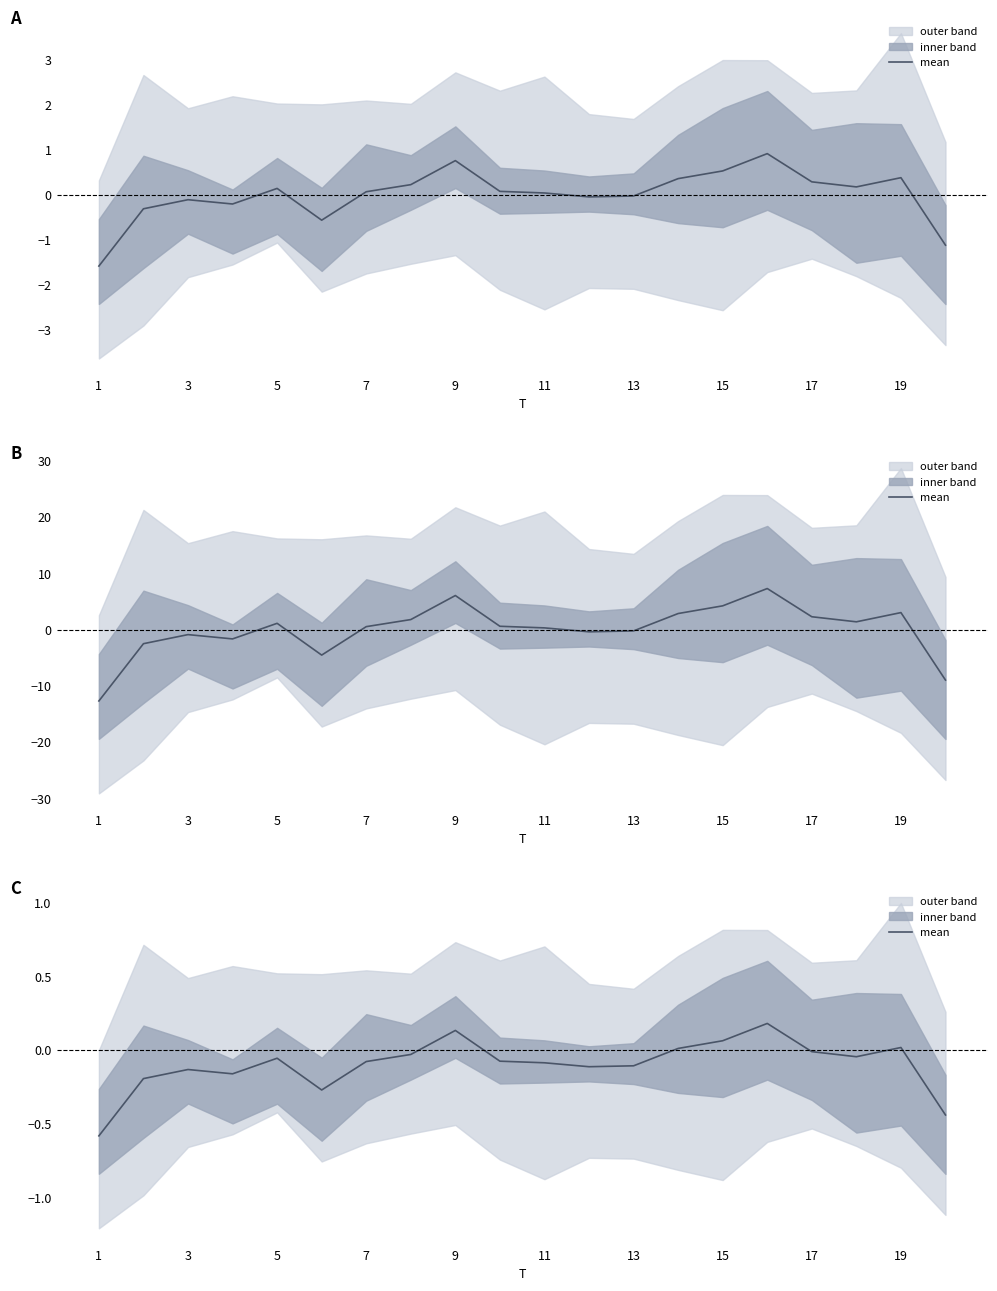

Which has a higher value, 15 or 14?

14